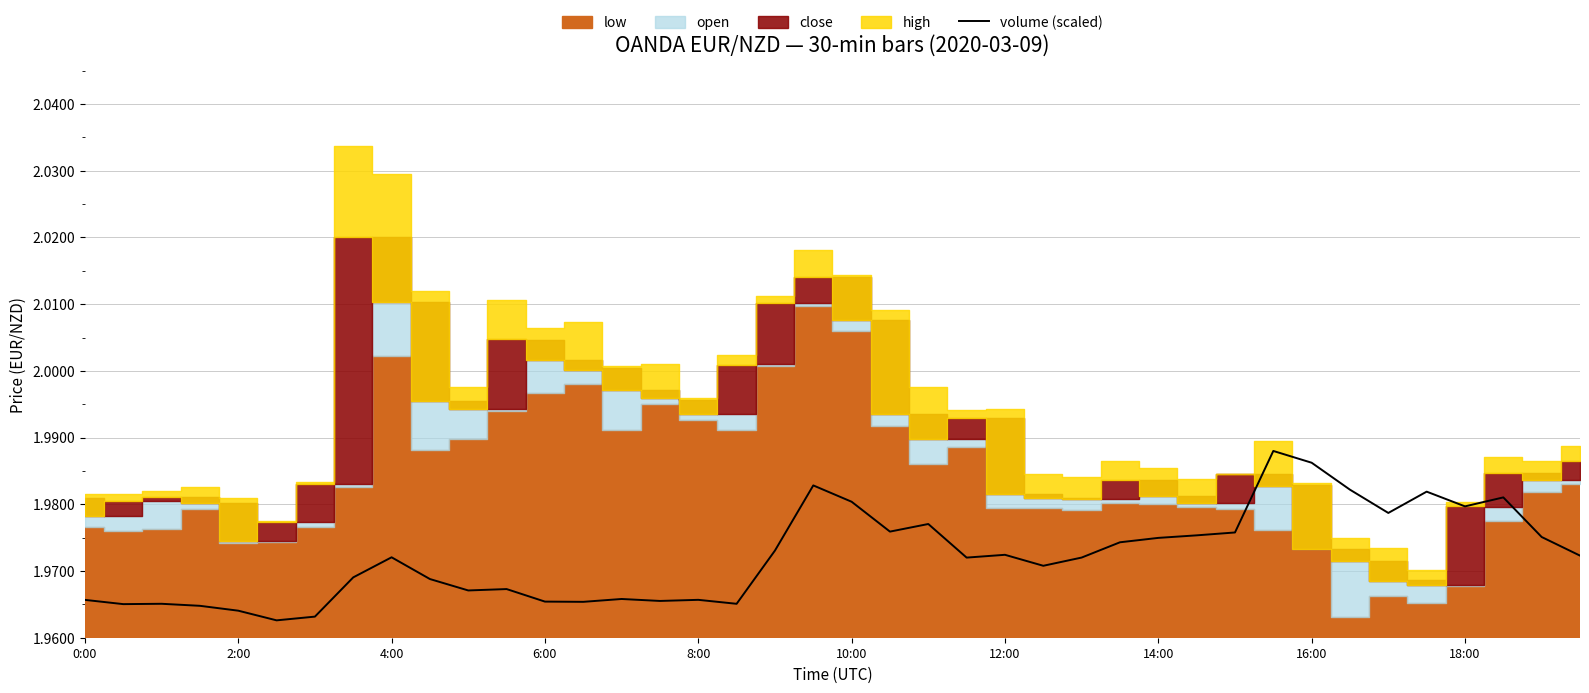

What is the ratio of the value at 11 to the value at 19?

1.0